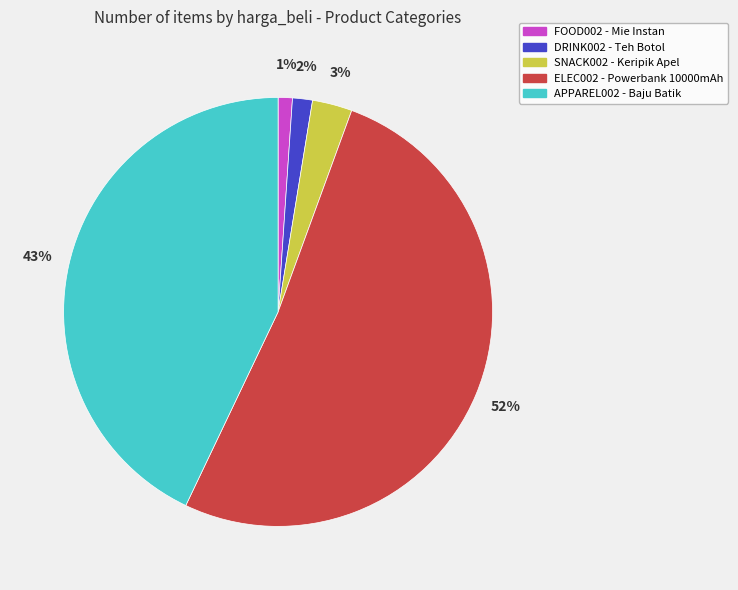

Combined, do DRINK002 - Teh Botol and APPAREL002 - Baju Batik account for over 50%?

No